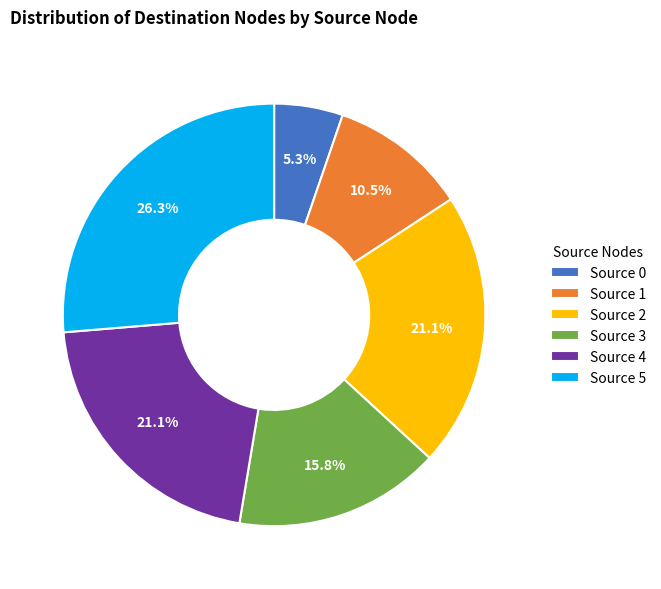

What percentage is NOT represented by Source 2?

78.9%